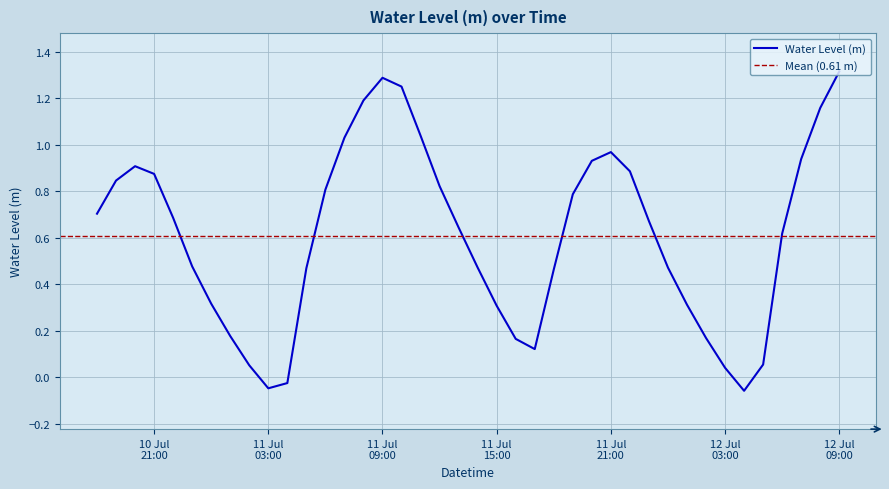

How many data points are less than 0?

3